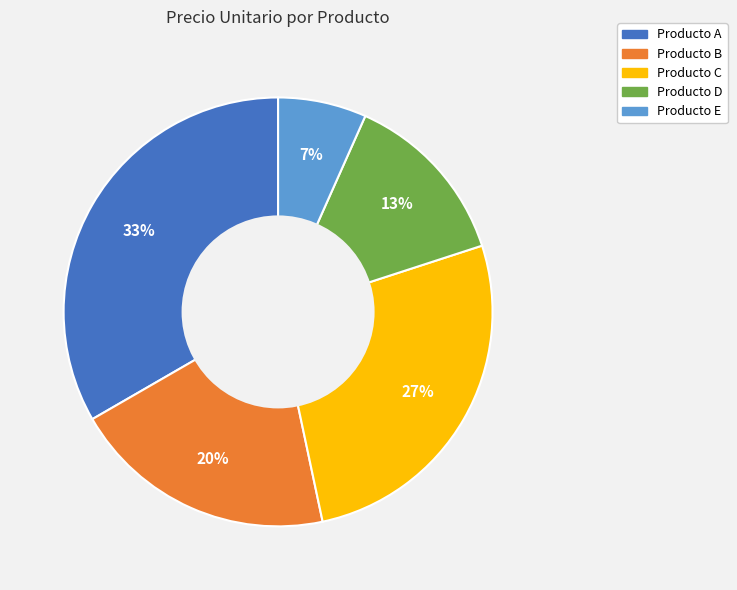

Rank the categories by value from lowest to highest.

Producto E, Producto D, Producto B, Producto C, Producto A